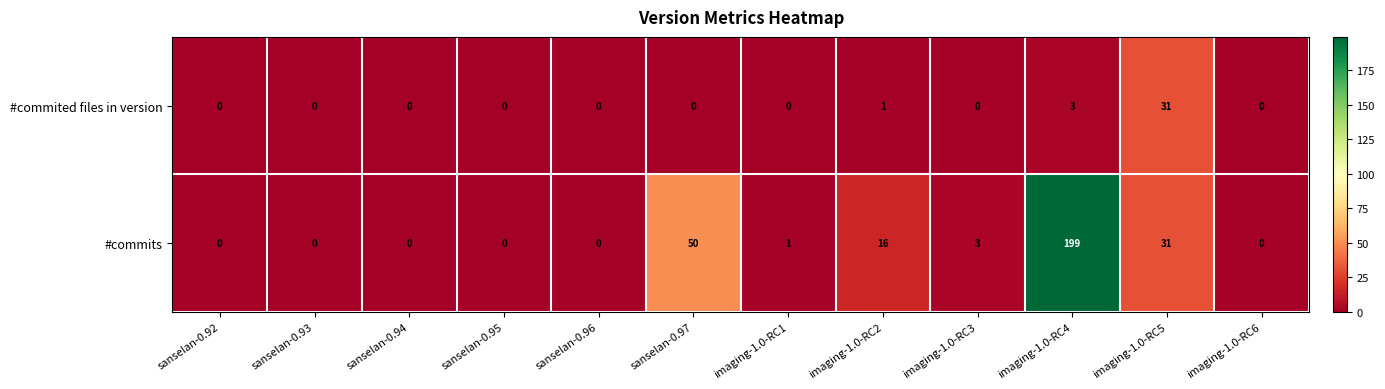

Reading left to right, what are all the values shown in this chart?

#commited files in version: sanselan-0.92=0	sanselan-0.93=0	sanselan-0.94=0	sanselan-0.95=0	sanselan-0.96=0	sanselan-0.97=0	imaging-1.0-RC1=0	imaging-1.0-RC2=1	imaging-1.0-RC3=0	imaging-1.0-RC4=3	imaging-1.0-RC5=31	imaging-1.0-RC6=0
#commits: sanselan-0.92=0	sanselan-0.93=0	sanselan-0.94=0	sanselan-0.95=0	sanselan-0.96=0	sanselan-0.97=50	imaging-1.0-RC1=1	imaging-1.0-RC2=16	imaging-1.0-RC3=3	imaging-1.0-RC4=199	imaging-1.0-RC5=31	imaging-1.0-RC6=0